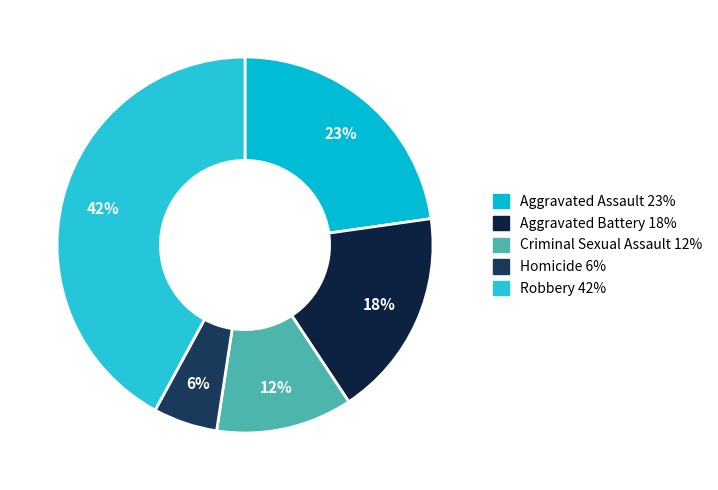

Combined, what portion of the pie is Robbery and Aggravated Assault?

64.8%